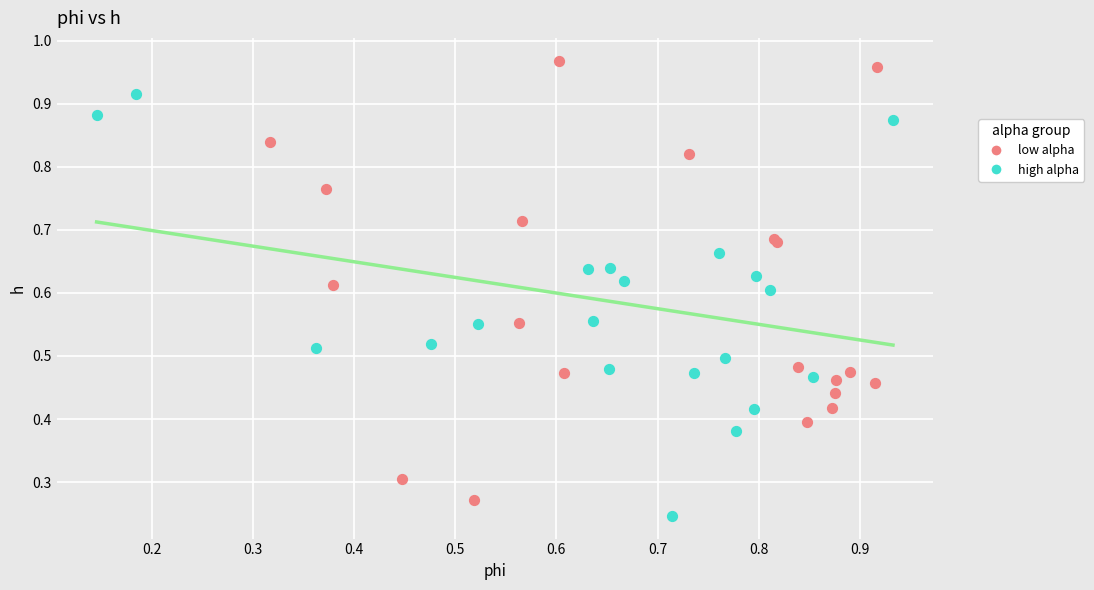

Which series has the largest Y range (max minus min)?

low alpha